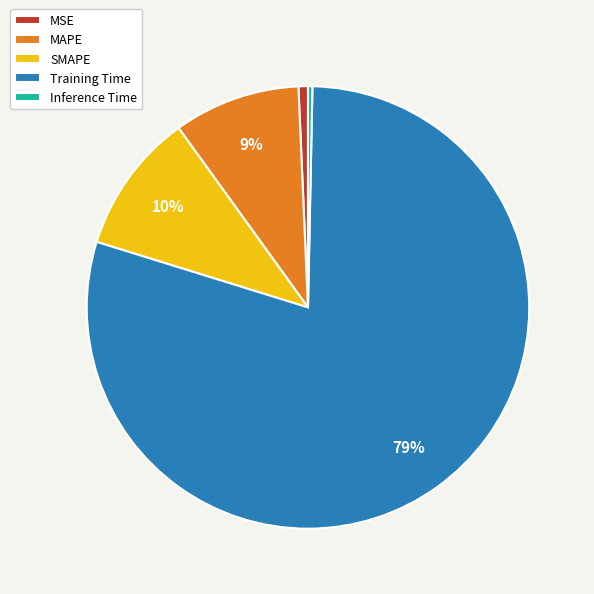

How many segments does this pie chart have?

5